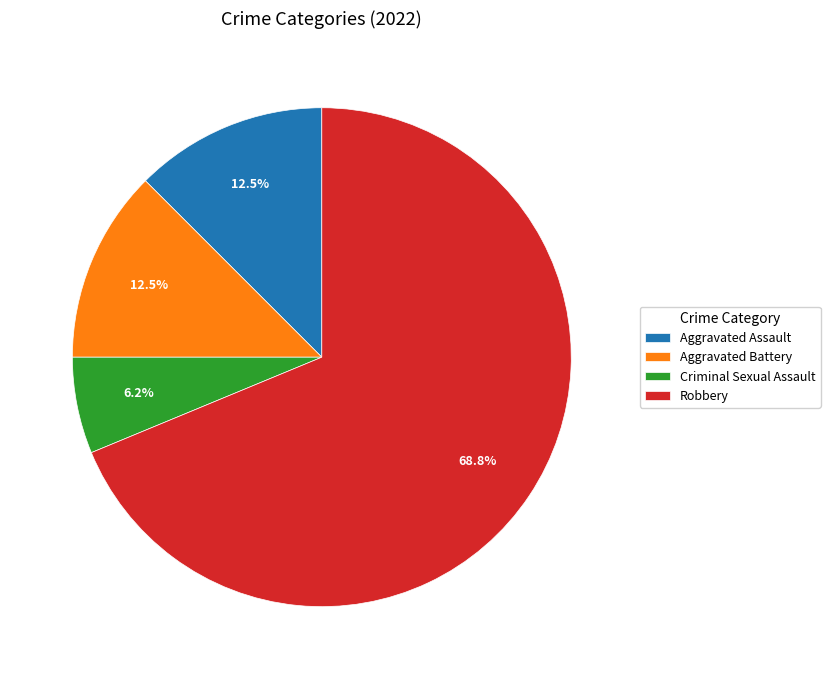

Which slice is the smallest?

Criminal Sexual Assault